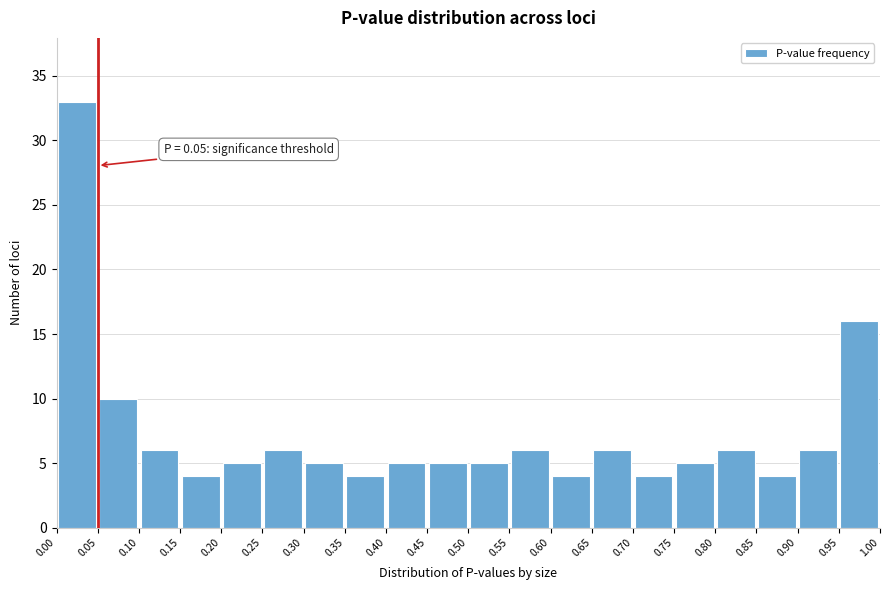

Over which range of the x-axis is the bar tallest?

0.00 to 0.05